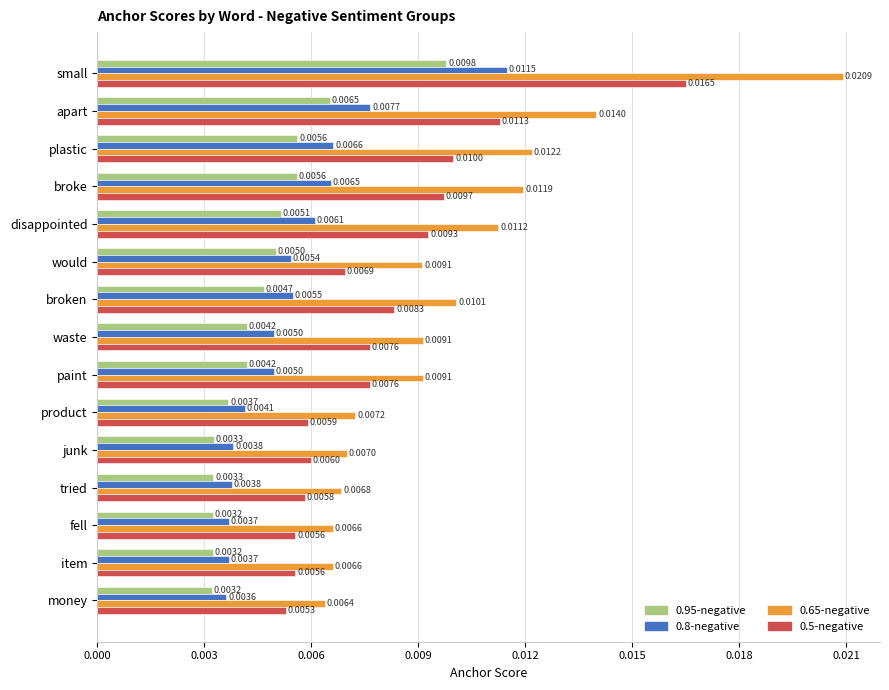

At which label is 0.65-negative closest to 0?

money